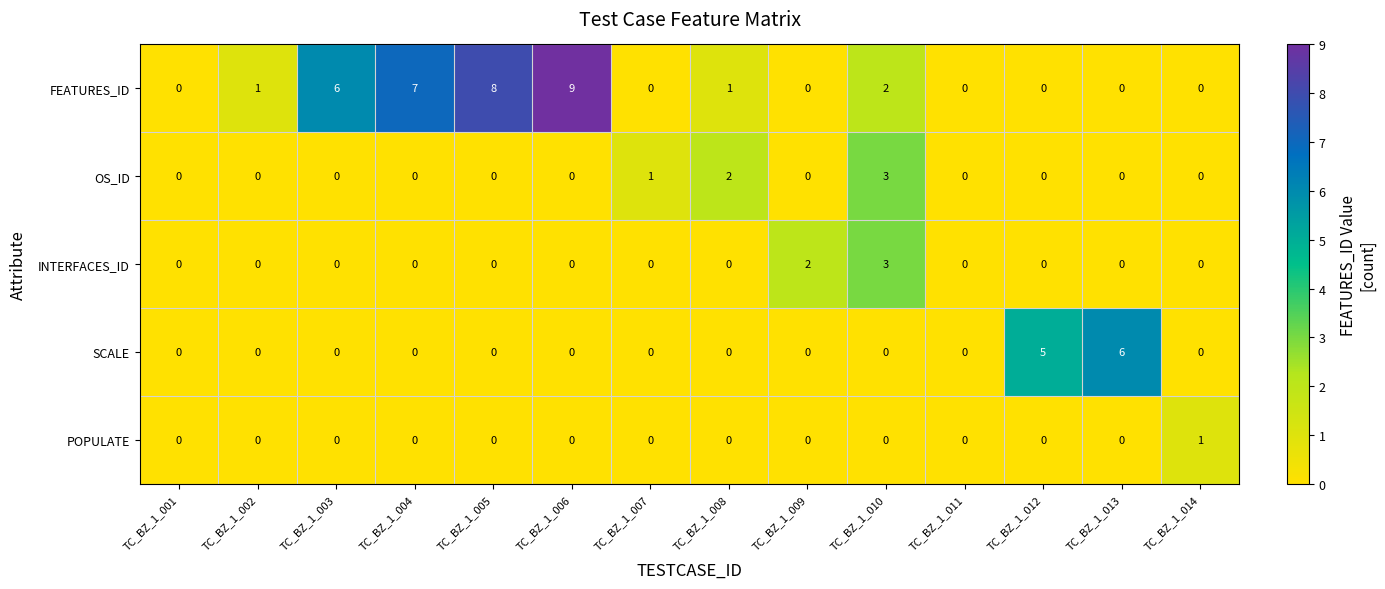

Which series has the largest total across all categories?

FEATURES_ID